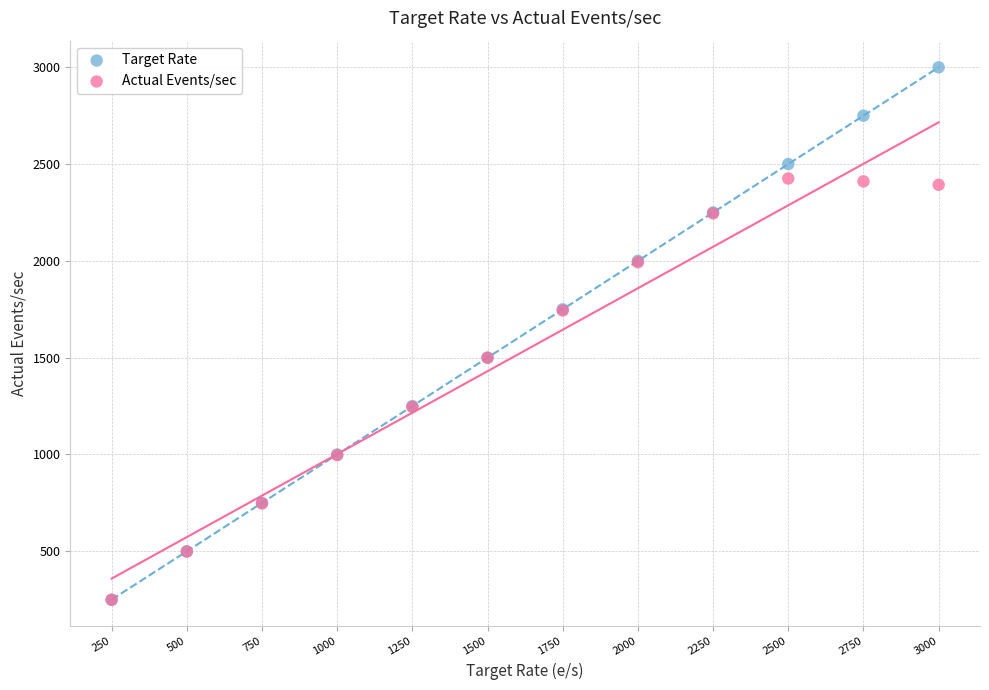

Which series has the largest Y range (max minus min)?

Target Rate